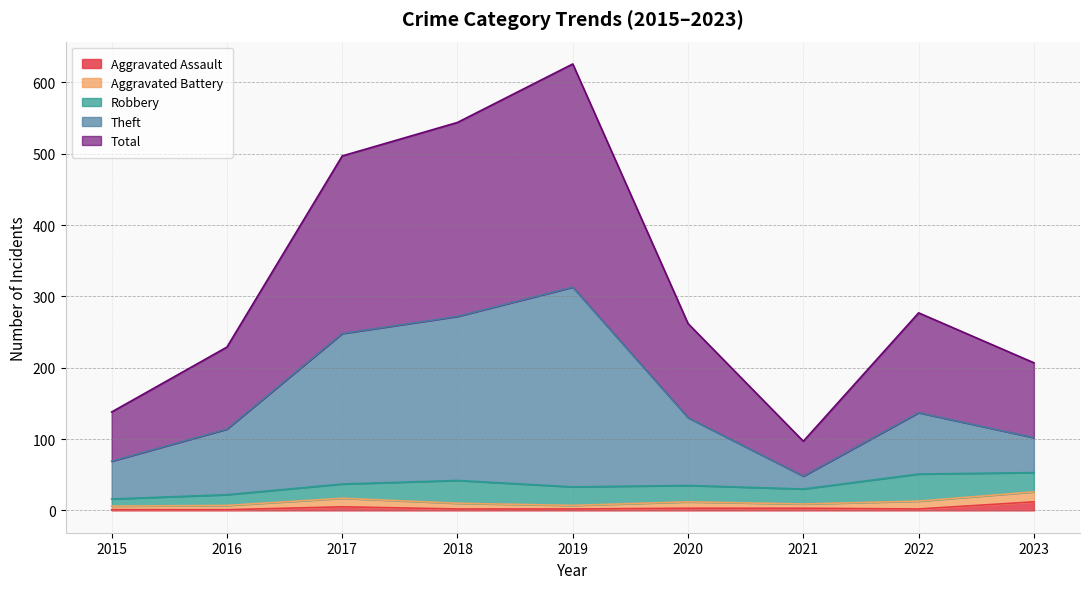

True or false: Theft and Total cross at least once.

False